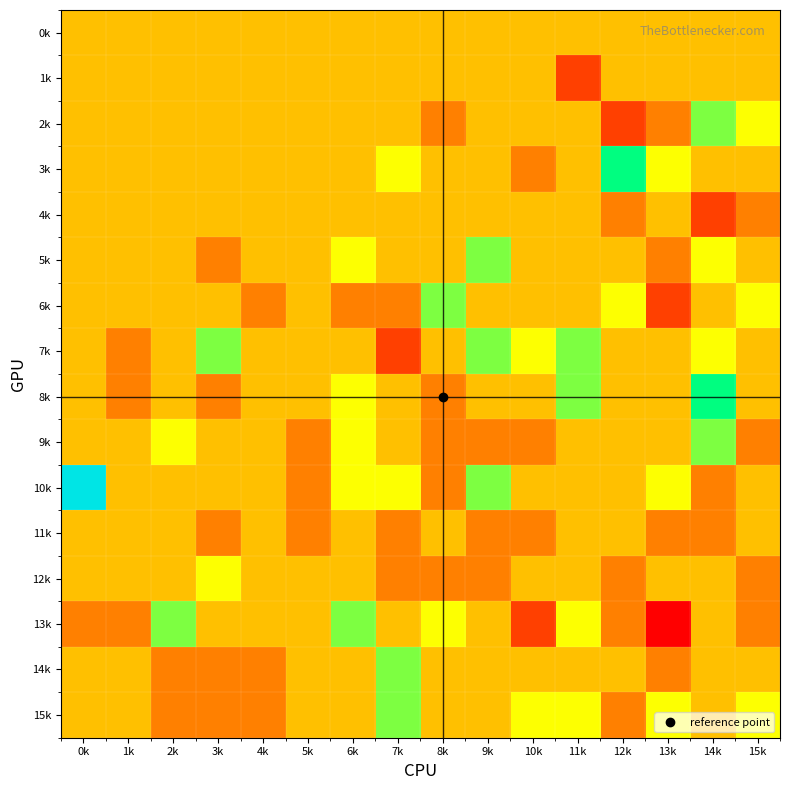

What is the difference between the highest and lowest values at 14k?

5